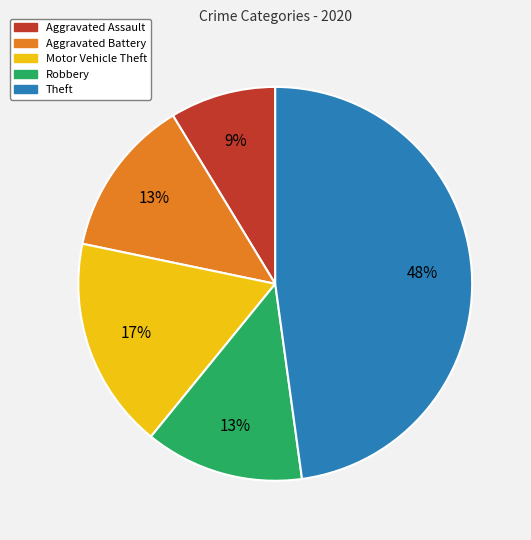

Is the sum of Motor Vehicle Theft and Theft greater than half?

Yes